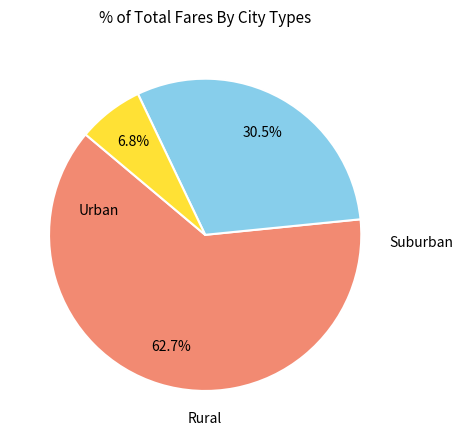

Is there any slice that represents more than half of the pie?

Yes